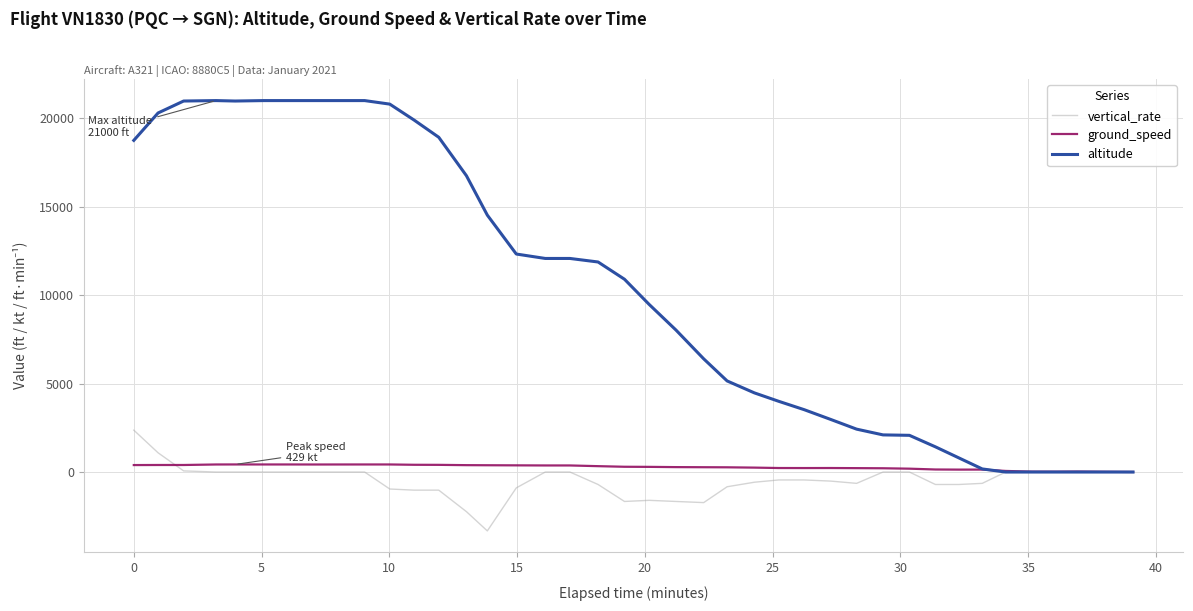

Which series has the widest spread of values?

altitude